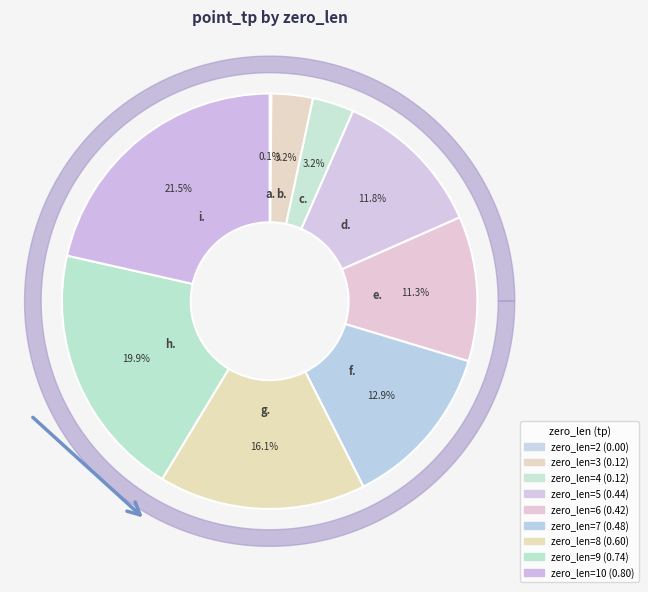

To the nearest percent, what percentage of the pie is zero_len=7?

13%